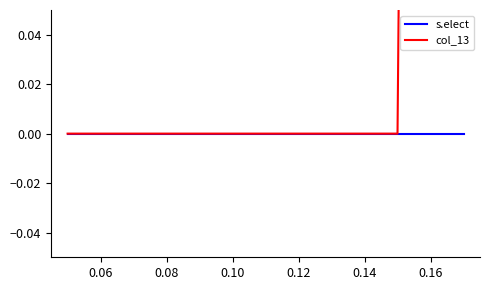

Which has a higher value, 0.16 or 0.10?

0.16